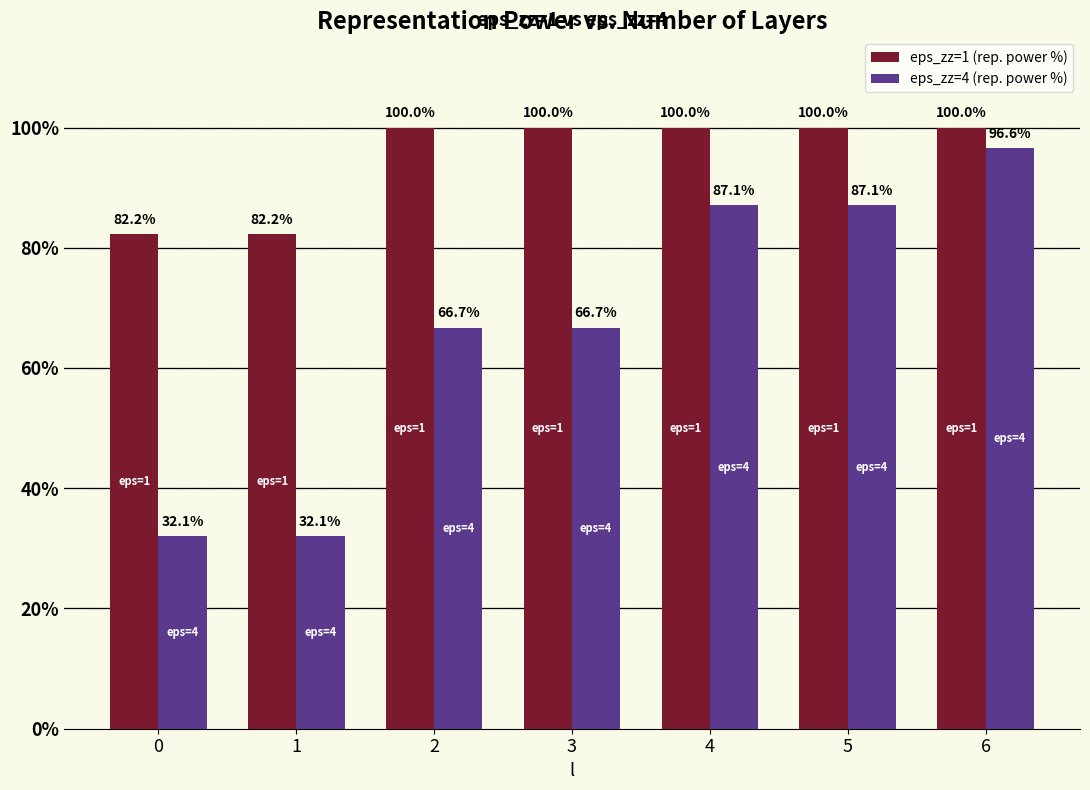

True or false: eps_zz=1 (rep. power %) has a value of 100.0 at 2.

True